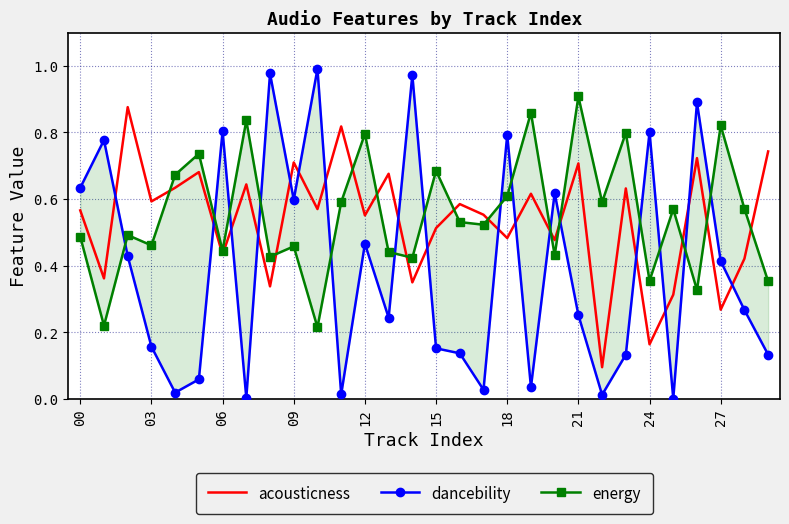

What are all the series names shown in the legend?

acousticness, dancebility, energy